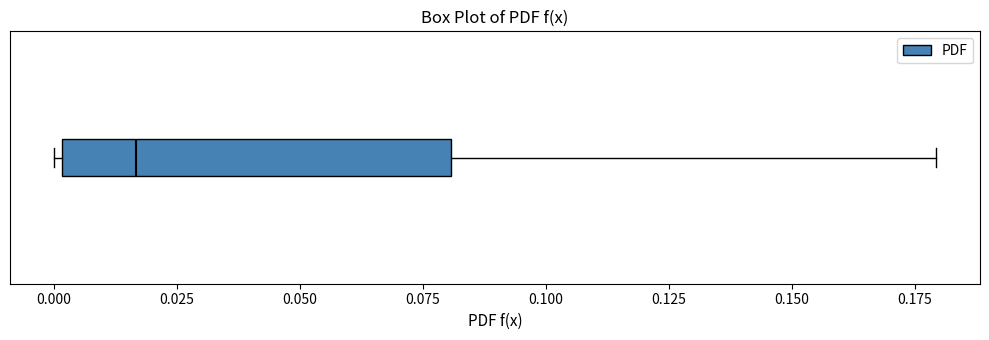

Transcribe this box plot: give where the median line is, the range the box spans, and where the two whiskers end, as read against the x-axis. The values are not printed on the chart, so give them approximately, as read against the axis.

median 0.015, box 0.000 to 0.080, whiskers 0.000 (just left of the box's left edge) to 0.180